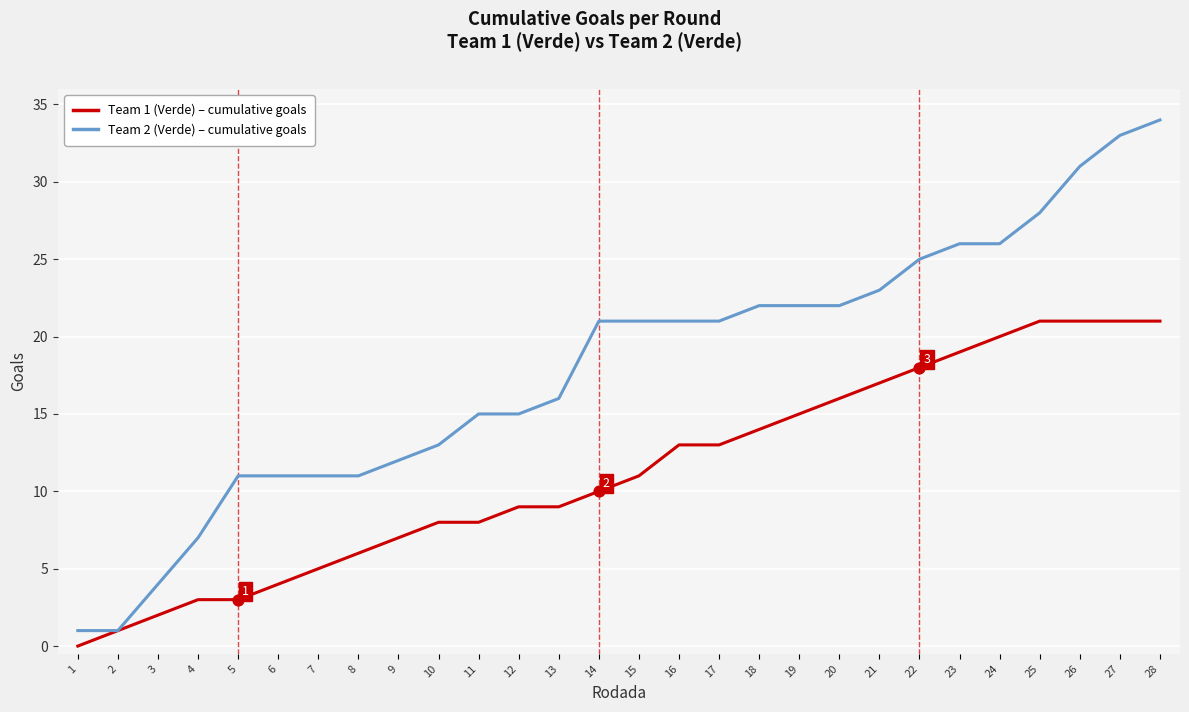

Which series has the largest total across all categories?

Team 2 (Verde) – cumulative goals